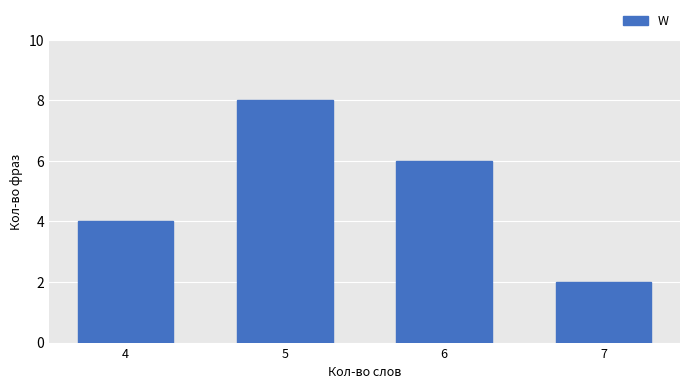

List the labels in order of value, largest first.

5, 6, 4, 7